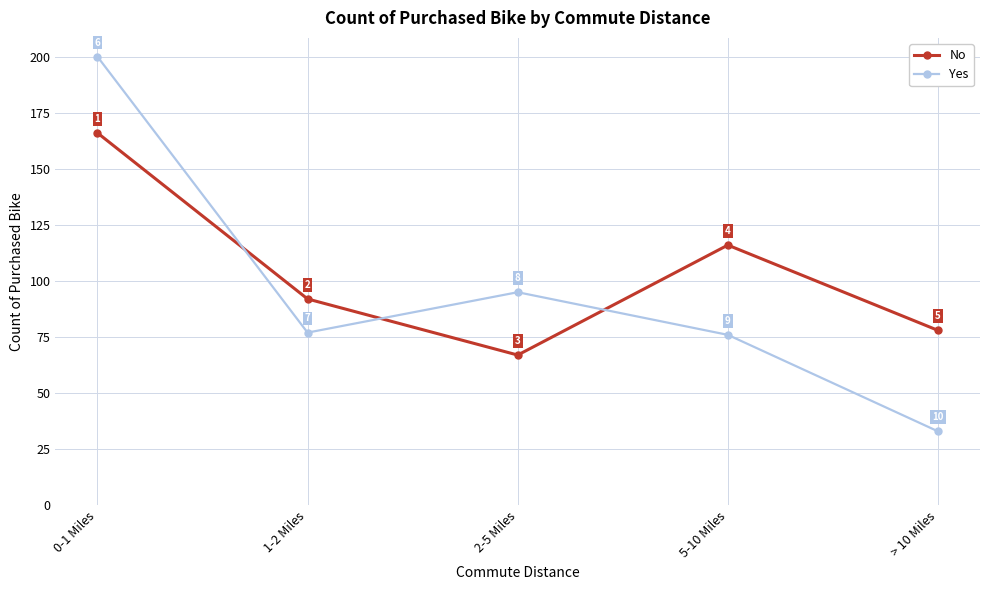

What is the maximum value for Yes?

200